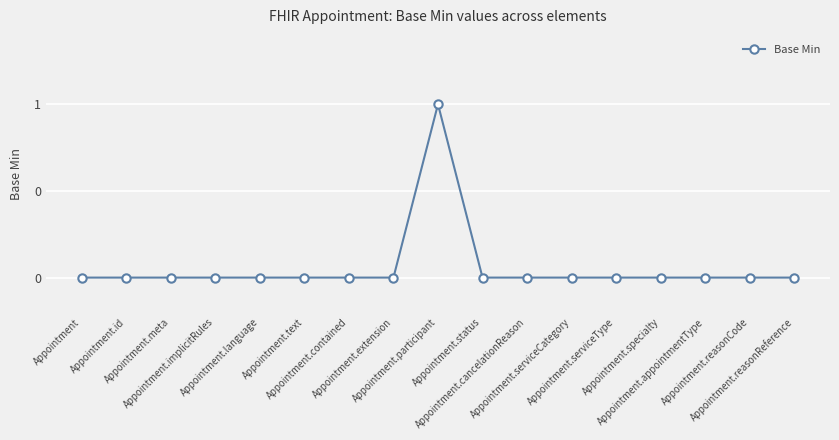

Reading left to right, list all the values displayed in this chart.

0	0	0	0	0	0	0	0	1	0	0	0	0	0	0	0	0